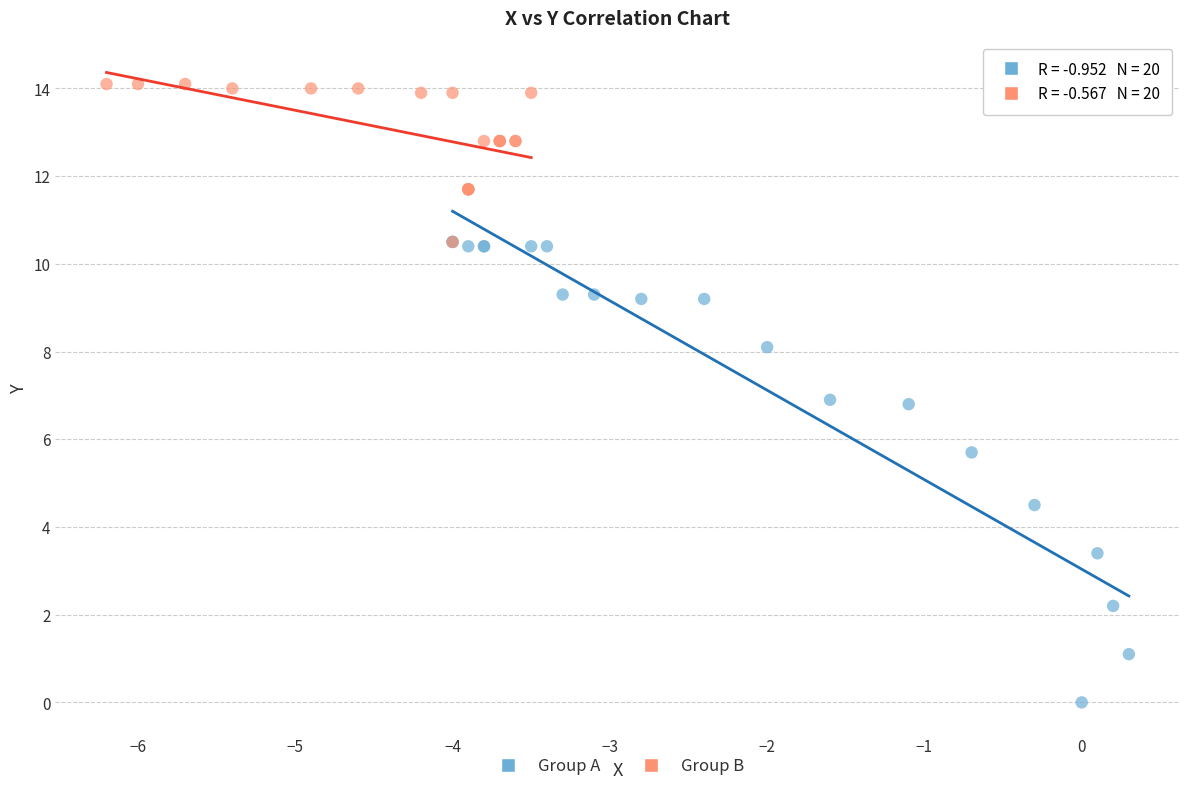

Which series contains the highest Y value?

Group B